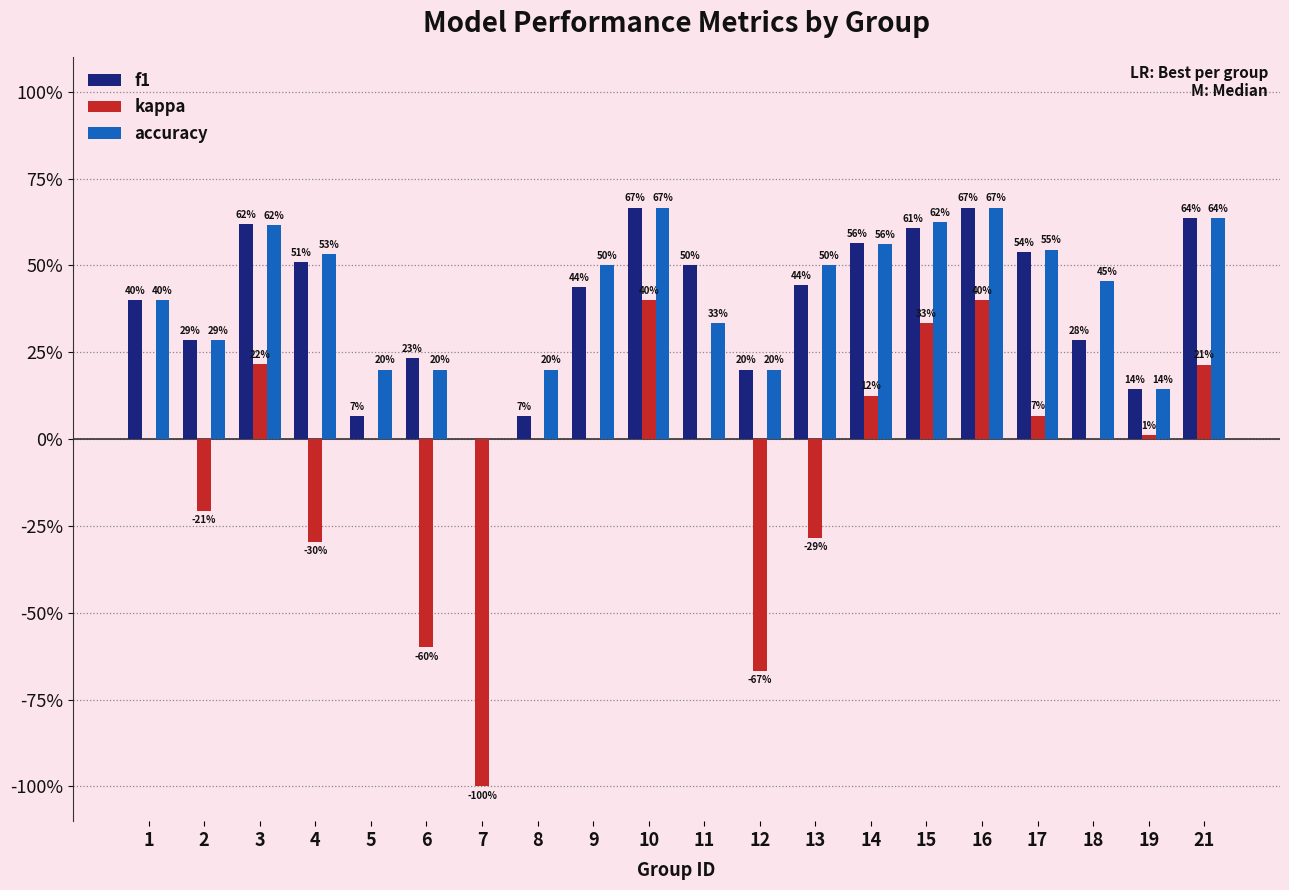

At how many categories does at least one series exceed 0?

19